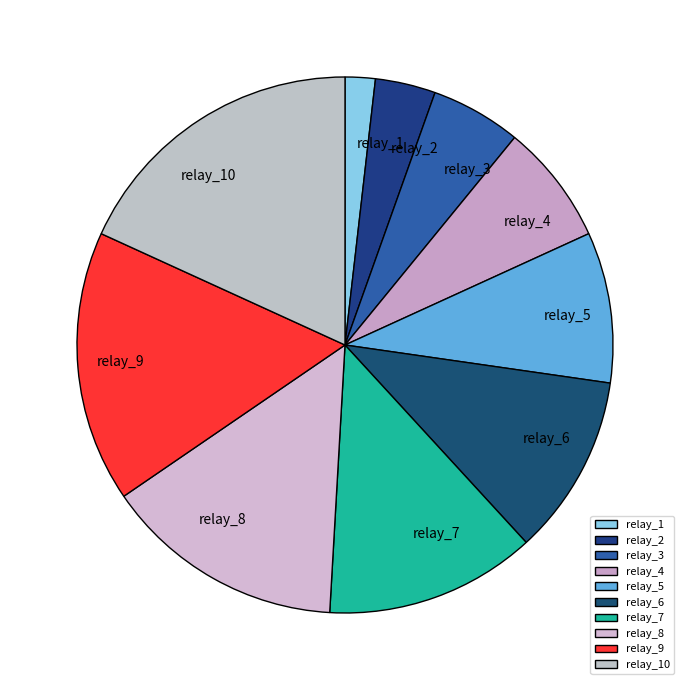

Does relay_1 represent more than half of the total?

No